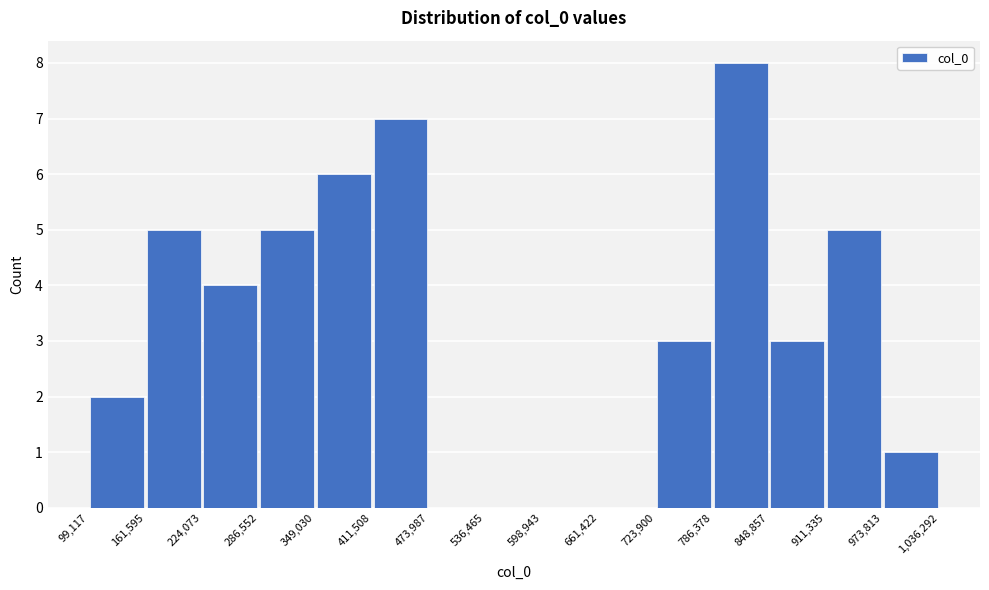

Reading left to right, list every bar in this chart as the range it spans on the x-axis followed by its height. The values are not printed on the chart, so give them approximately, as read against the axis.

99,117 to 161,595: 2
161,595 to 224,073: 5
224,073 to 286,552: 4
286,552 to 349,030: 5
349,030 to 411,508: 6
411,508 to 473,987: 7
473,987 to 536,465: 0
536,465 to 598,943: 0
598,943 to 661,422: 0
661,422 to 723,900: 0
723,900 to 786,378: 3
786,378 to 848,857: 8
848,857 to 911,335: 3
911,335 to 973,813: 5
973,813 to 1,036,292: 1